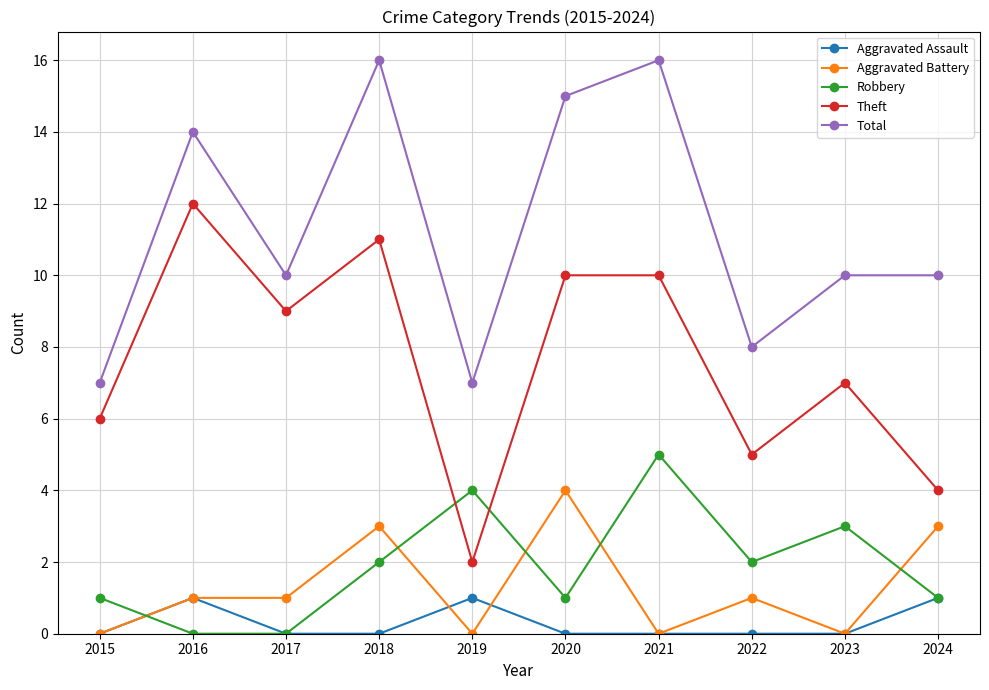

Is the value of Aggravated Battery at 2024 greater than the value of Total at 2015?

No